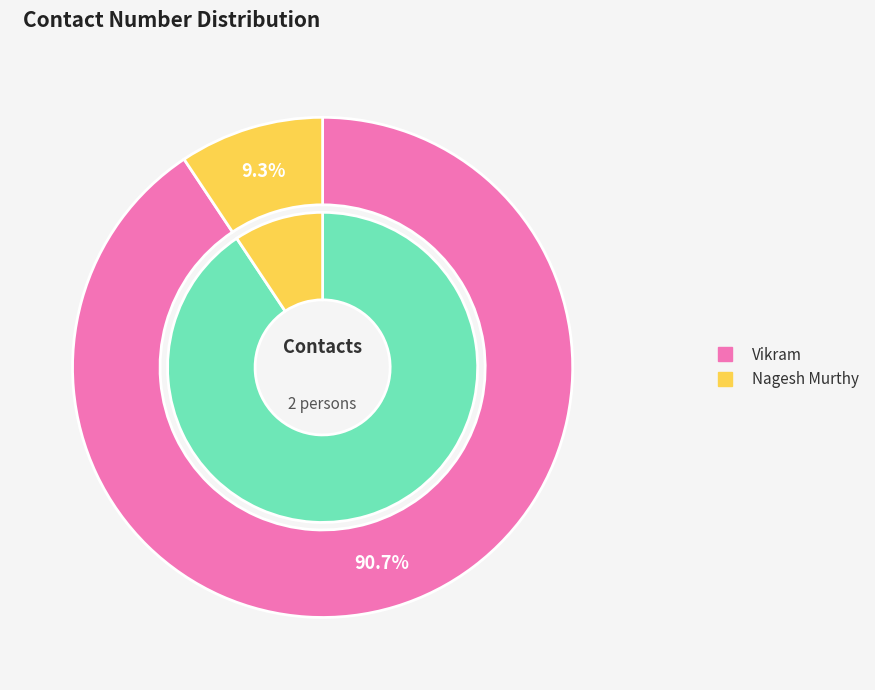

The Nagesh Murthy slice represents 9% of the pie. True or false?

True